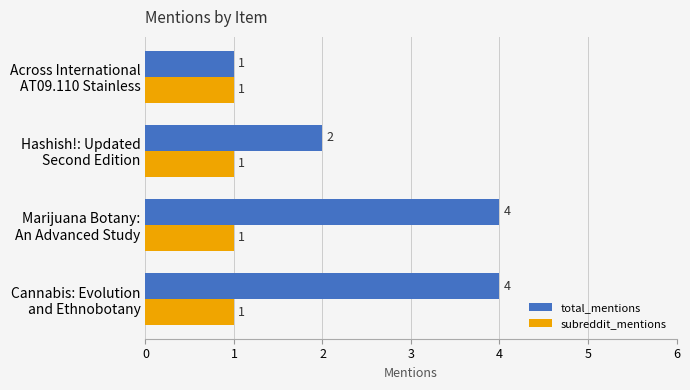

Rank the series by their maximum value, from lowest to highest.

subreddit_mentions, total_mentions